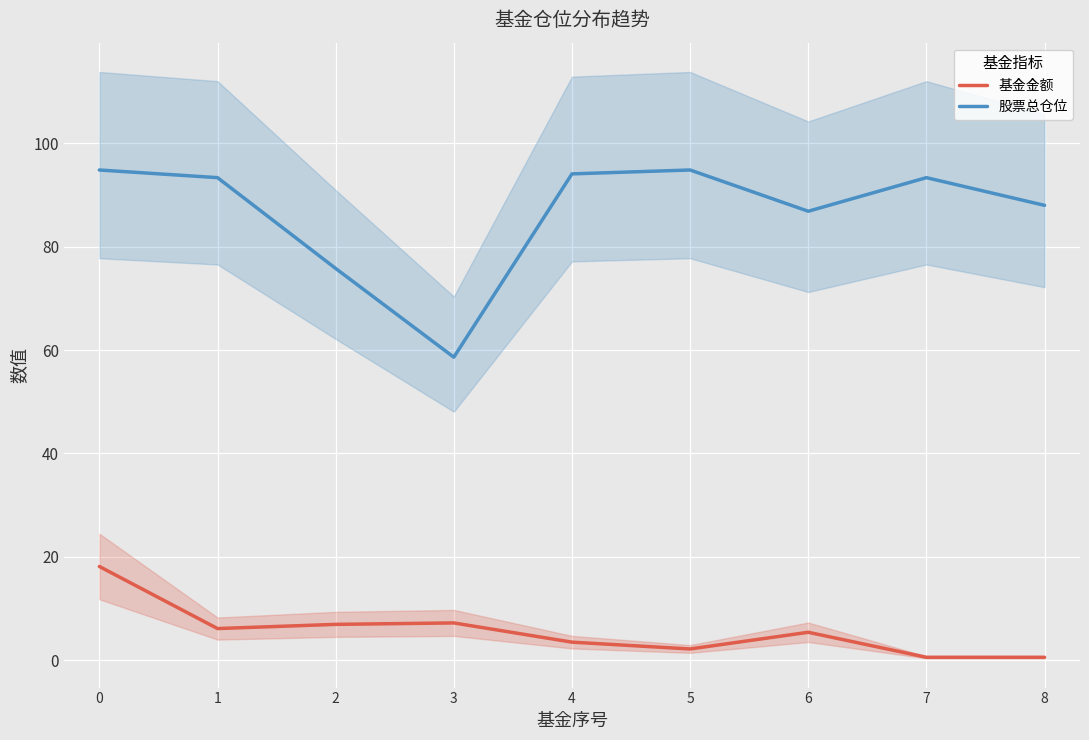

How many values in the 基金金额 series exceed 5?

5